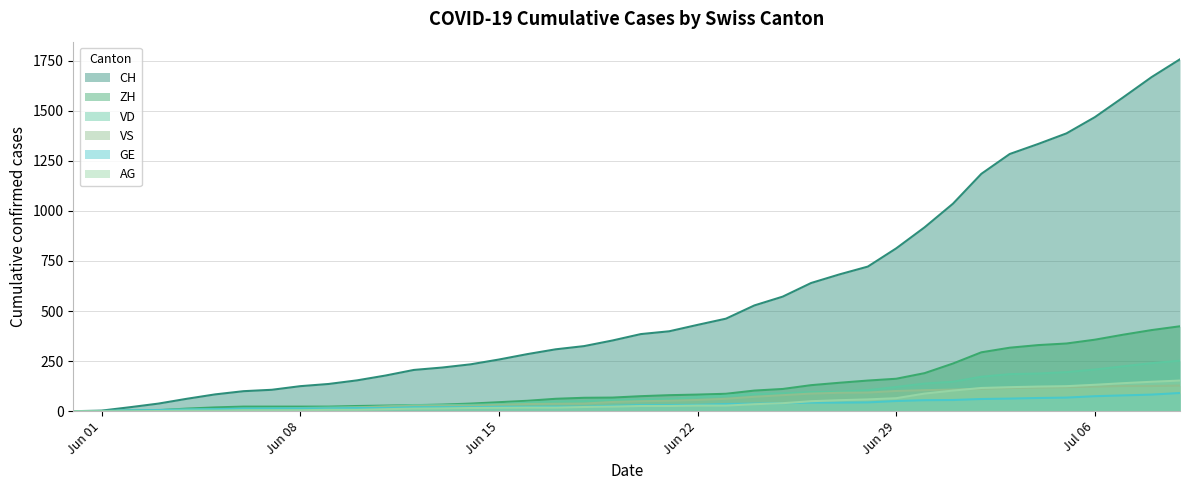

Rank the series at 2020-07-05 from highest to lowest value.

CH, ZH, VD, AG, VS, GE